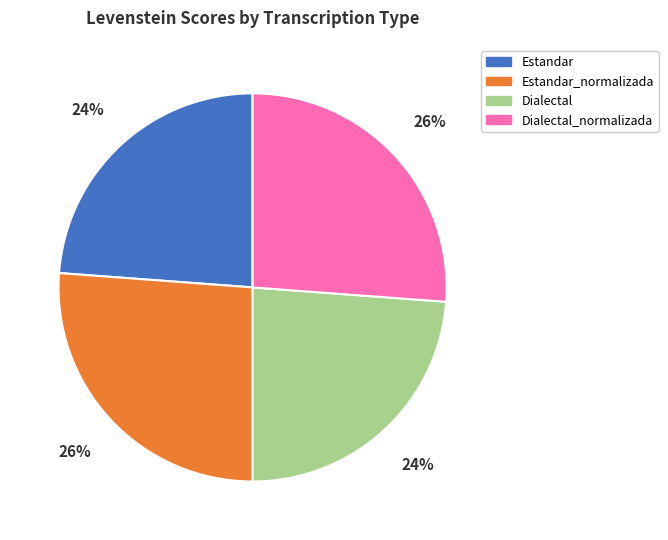

Is there a majority slice in this chart?

No